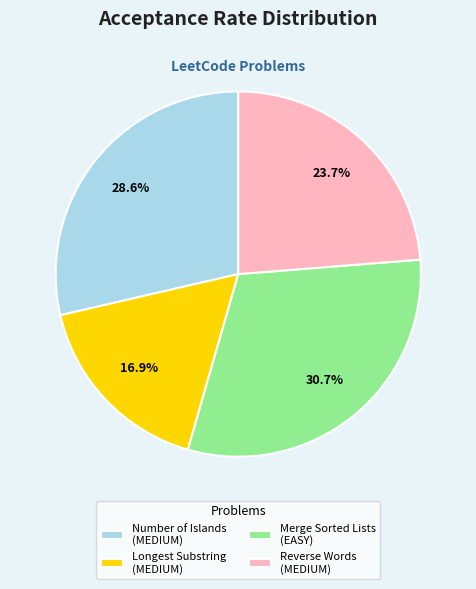

How many slices are in this pie chart?

4